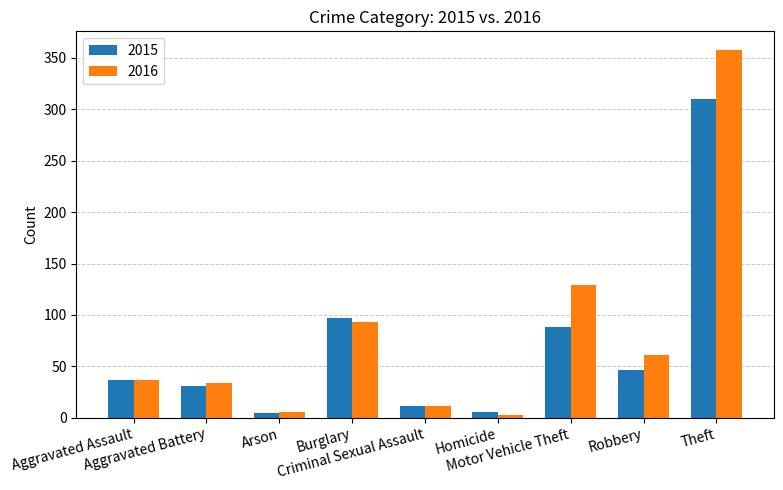

What is the average value of the 2015 series?

70